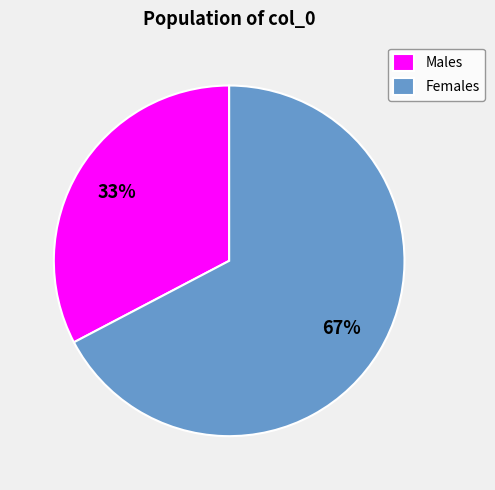

The Males slice represents 33% of the pie. True or false?

True